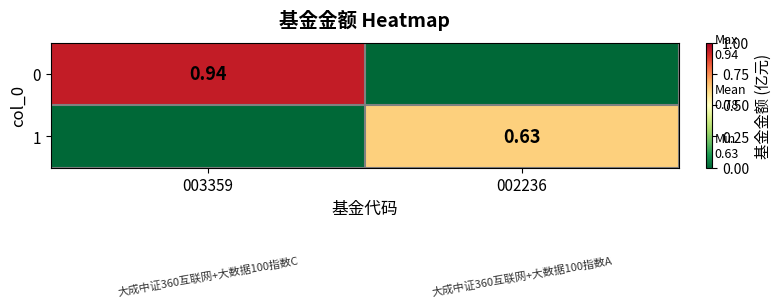

At how many categories does at least one series exceed 0?

2